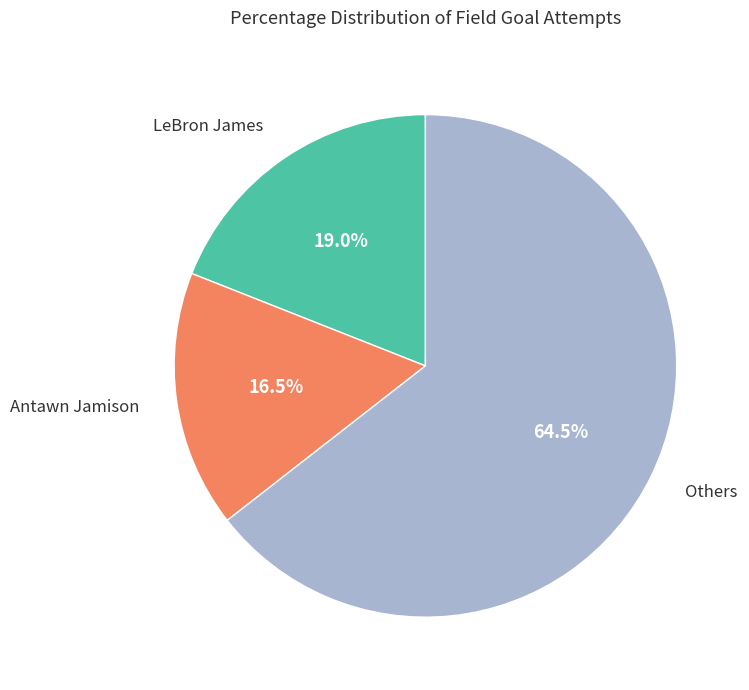

Does any single category account for the majority?

Yes